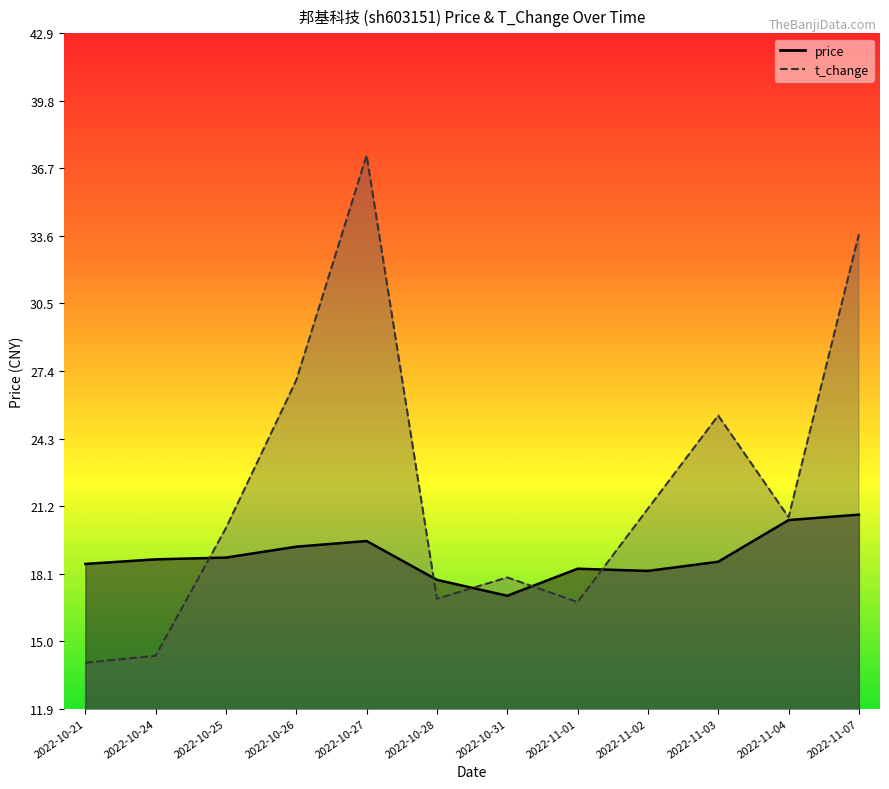

Does the chart display data point markers on the line(s)?

No